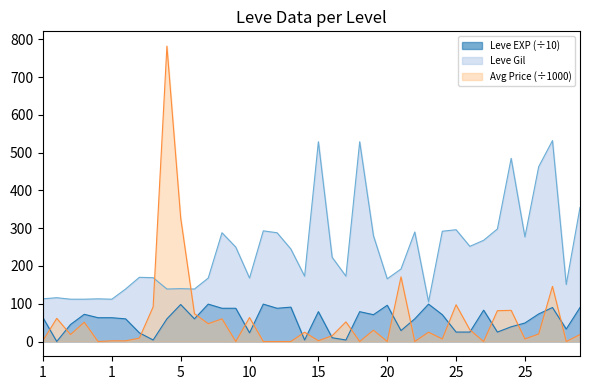

What is the maximum value for Leve Gil?

532.0